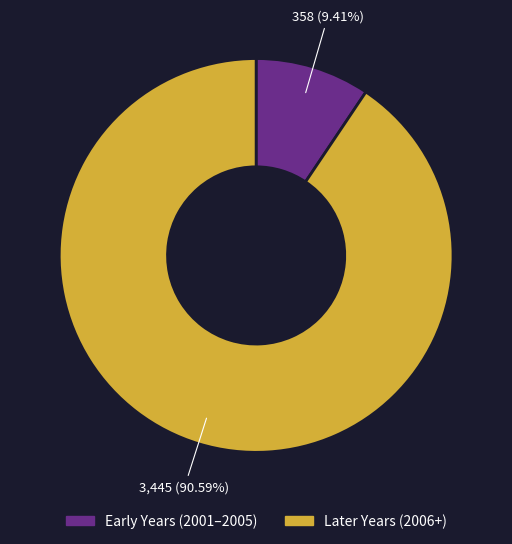

Is there any slice that represents more than half of the pie?

Yes